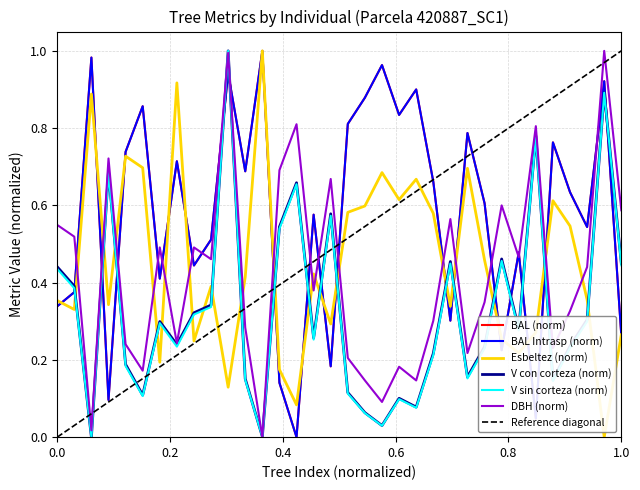

The bal series shows -0.6 at 420887017. True or false?

False